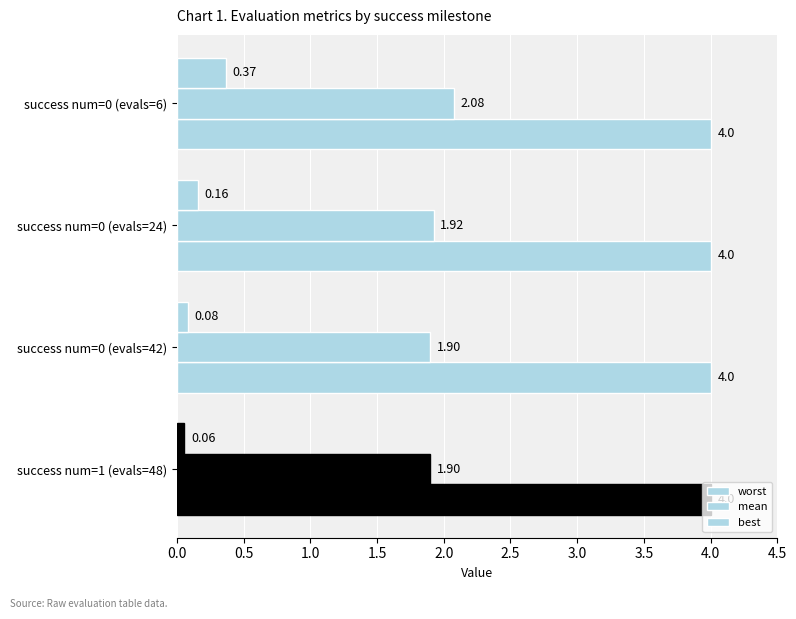

What is the average value of the mean series?

1.9